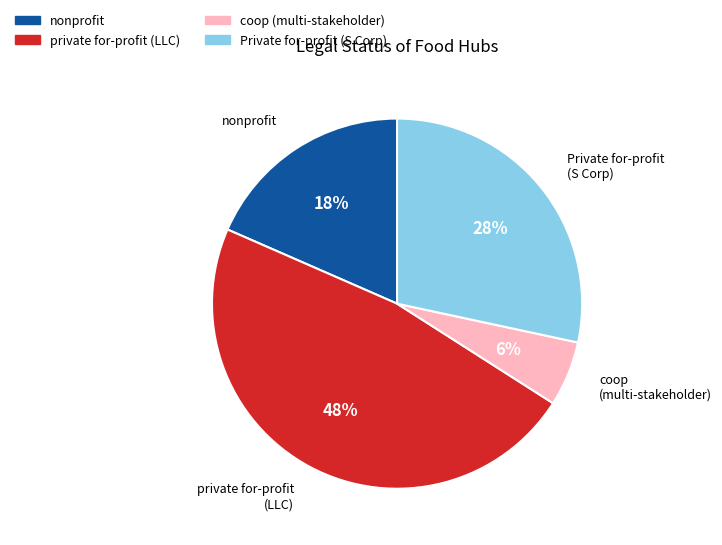

Does Private for-profit (S Corp) account for over 50% of the chart?

No